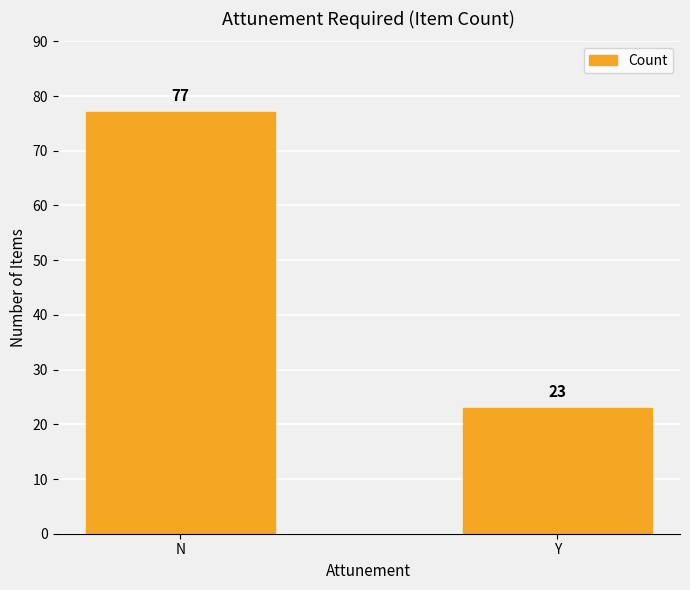

What is the smallest value displayed?

23